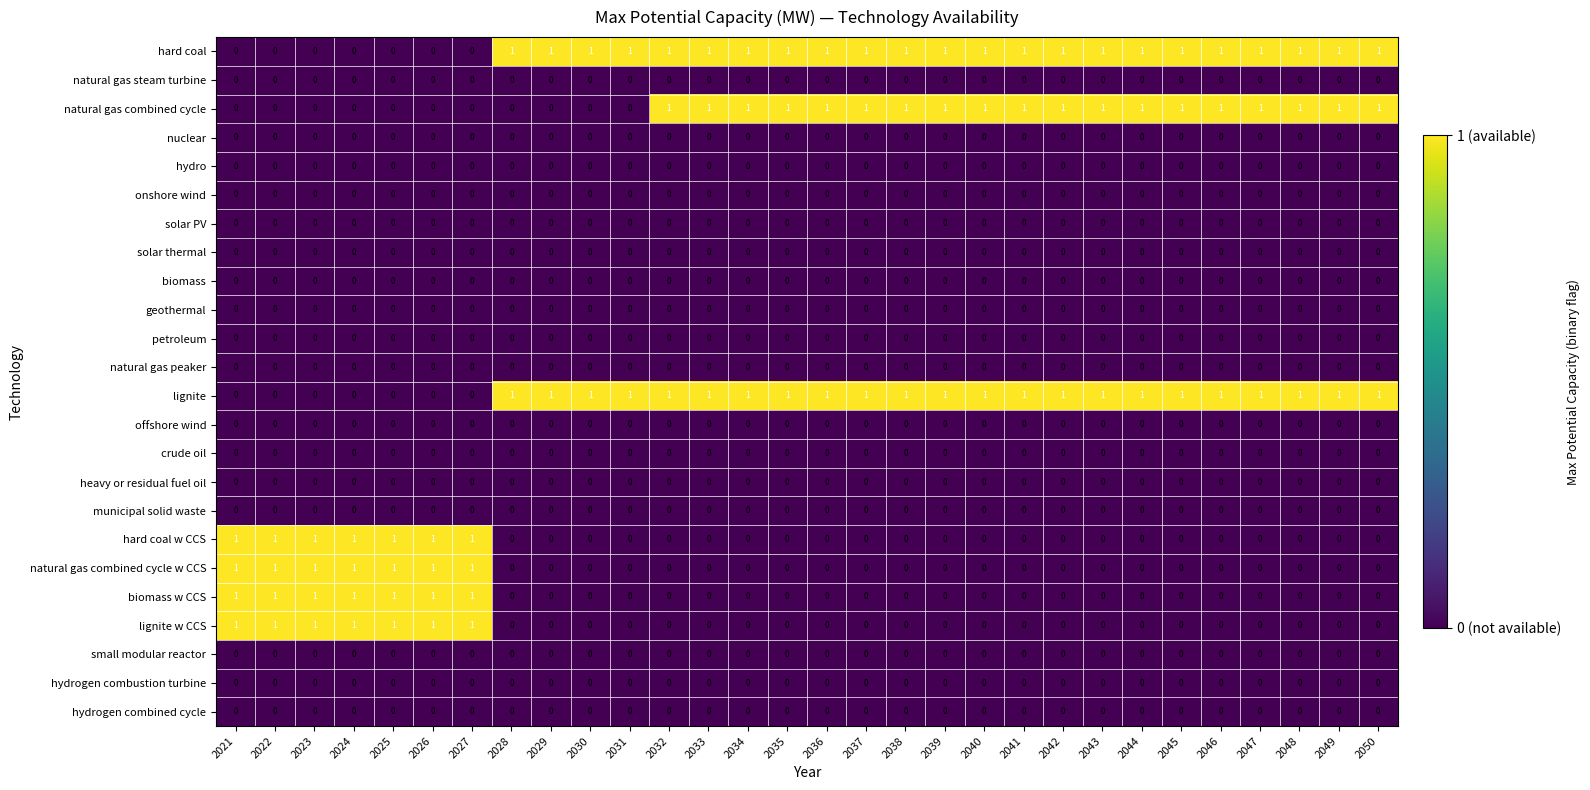

The value of biomass w CCS at 2025 is 1. True or false?

True